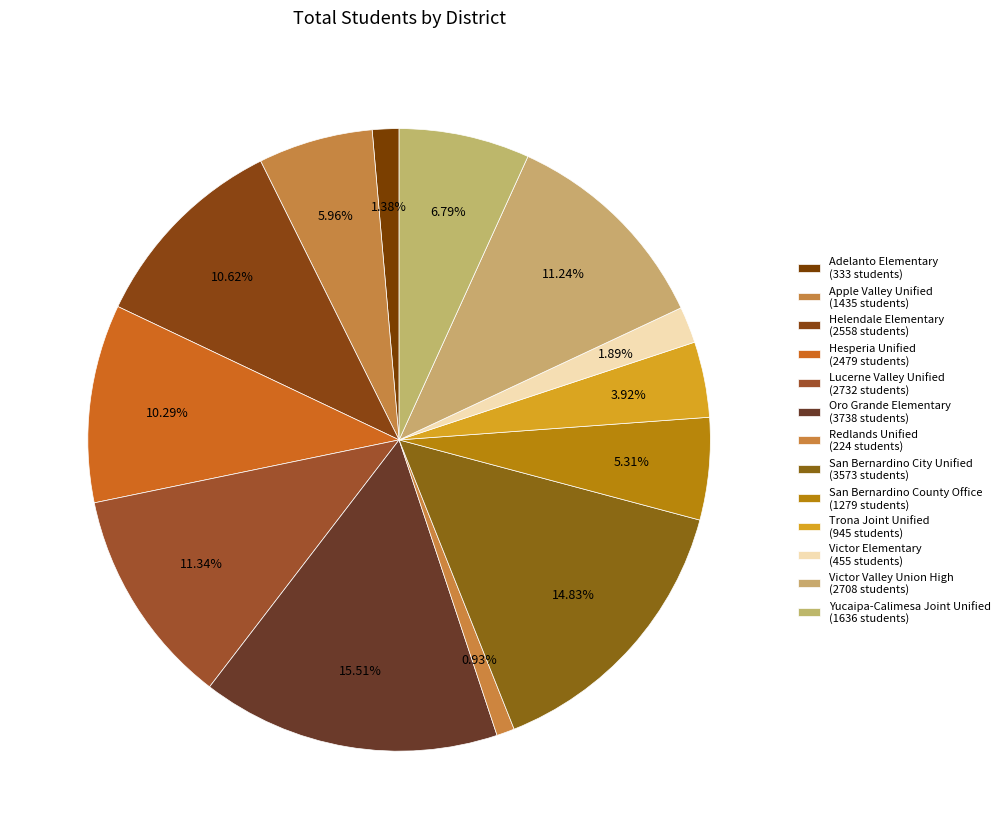

To the nearest percent, what is the difference between the Trona Joint Unified and Adelanto Elementary slice percentages?

3%